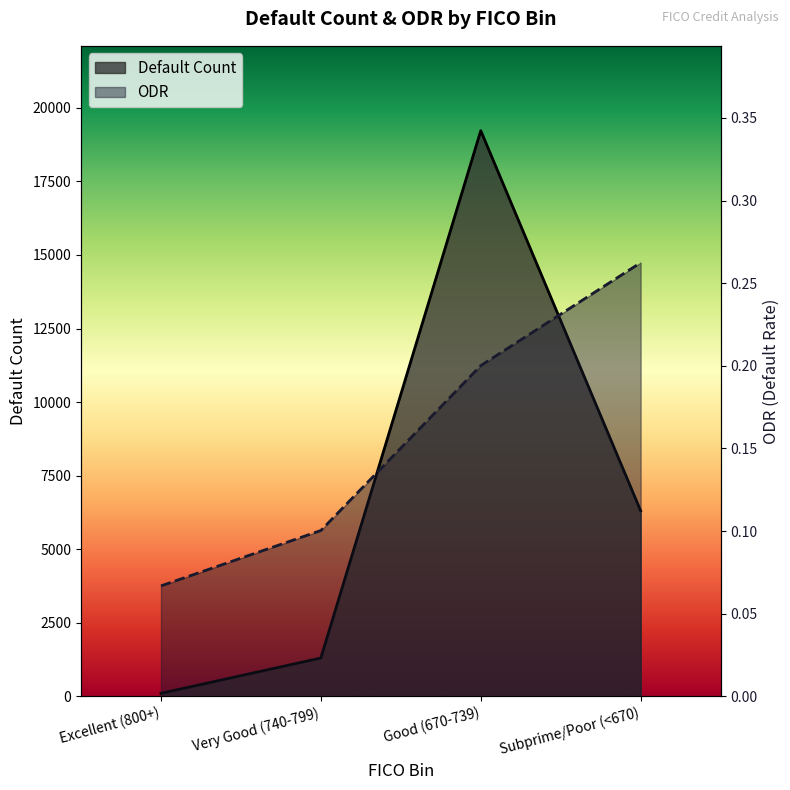

At Excellent (800+), list the series in order from smallest to largest.

ODR, Default Count